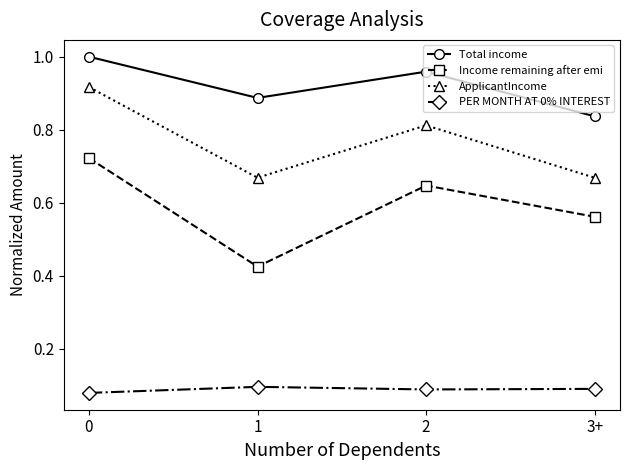

True or false: Total income and Income remaining after emi intersect in this chart.

False